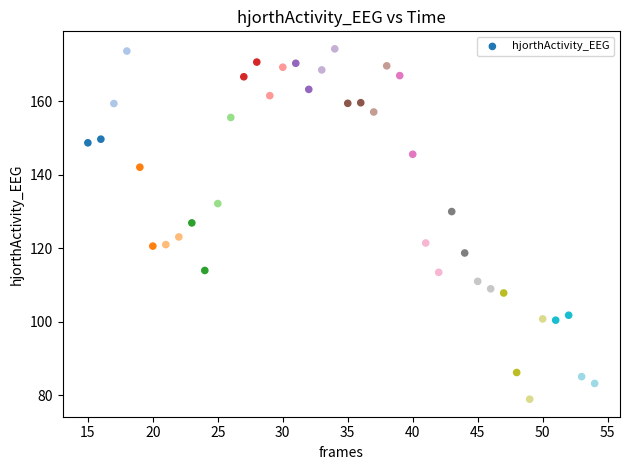

What is the range of Y values (max minus min)?

95.3